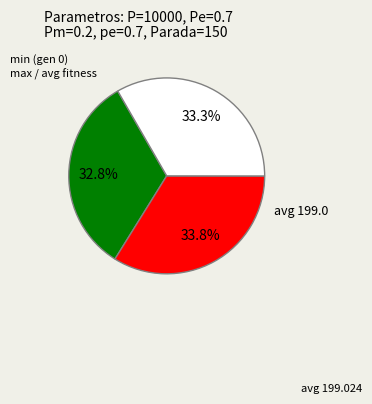

Is there any slice that represents more than half of the pie?

No